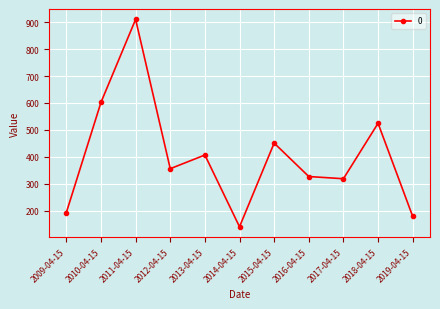

What is the sum of the values at 2016-04-15 and 2009-04-15?

520.0